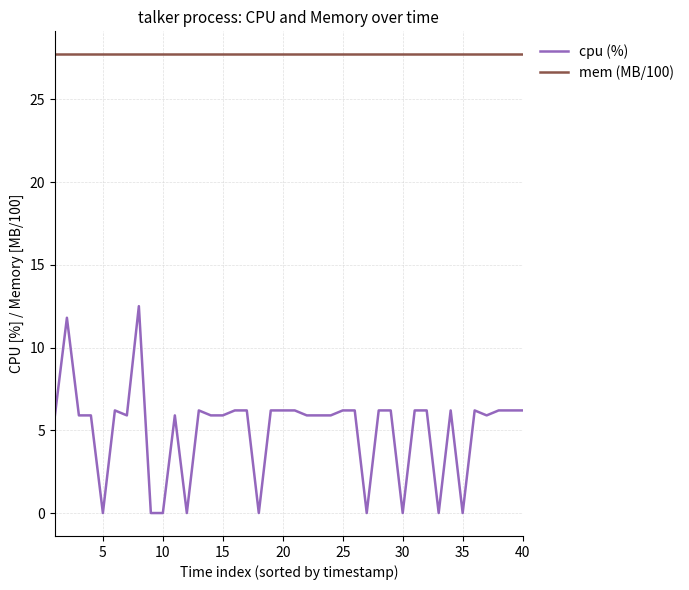

What is the difference between the maximum and minimum values in the cpu (%) series?

12.5